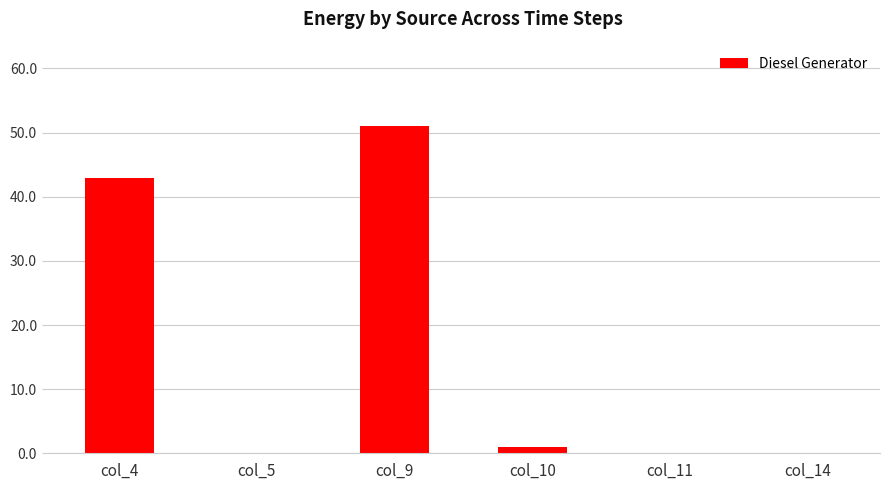

Reading left to right, extract all data points from this chart.

col_4=43.0	col_5=0.0	col_9=51.0	col_10=1.0	col_11=0.0	col_14=0.0